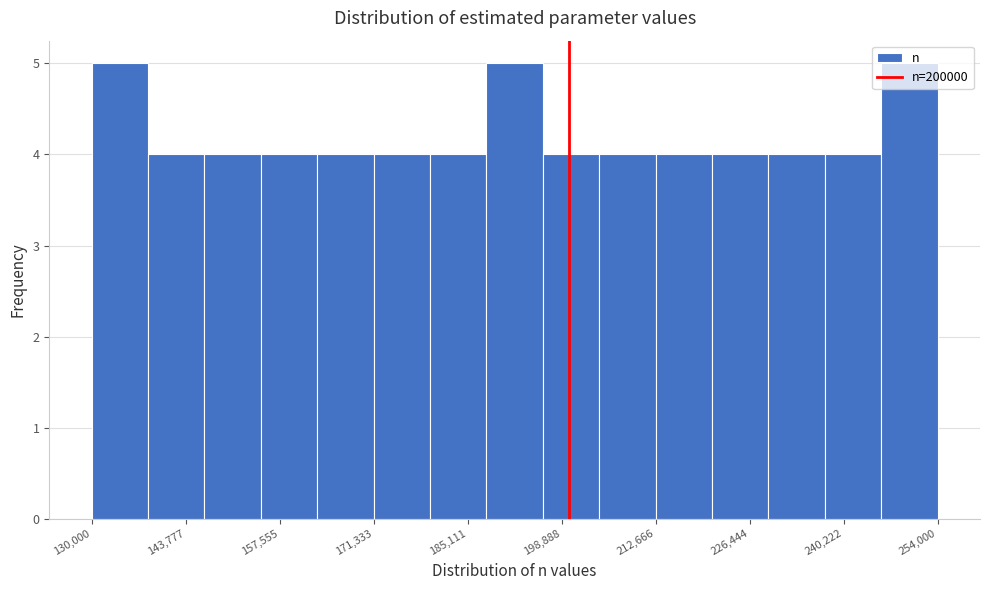

Reading left to right, transcribe this chart: for each bar, give the range it covers on the x-axis and its height. Neither the bar edges nor the heights are printed on the chart, so give them approximately, as read against the axes.

130000 to 138000: 5
138000 to 146000: 4
146000 to 154000: 4
154000 to 164000: 4
164000 to 172000: 4
172000 to 180000: 4
180000 to 188000: 4
188000 to 196000: 5
196000 to 204000: 4
204000 to 212000: 4
212000 to 220000: 4
220000 to 230000: 4
230000 to 238000: 4
238000 to 246000: 4
246000 to 254000: 5